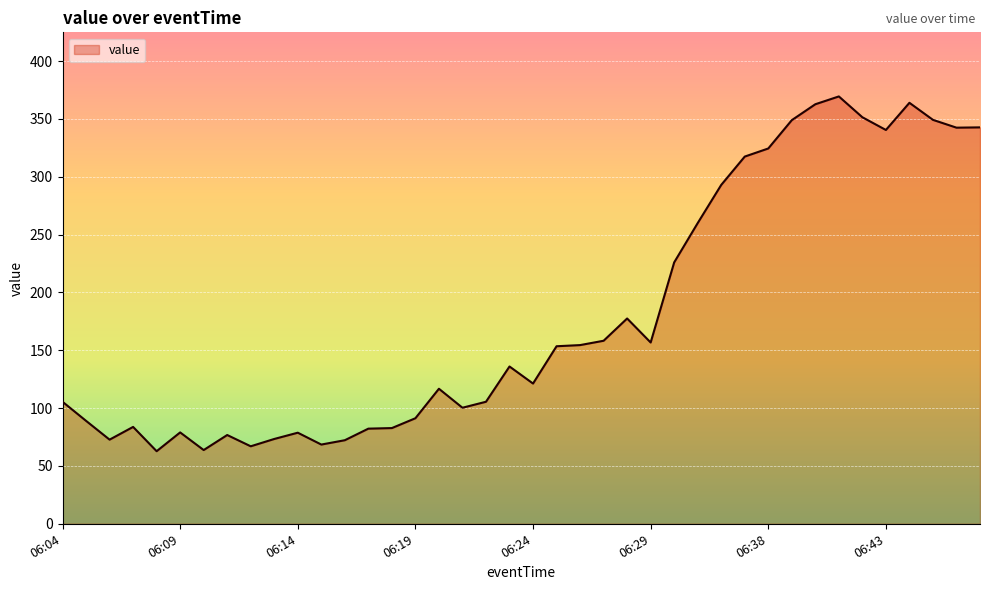

What is the greatest value displayed?

369.5